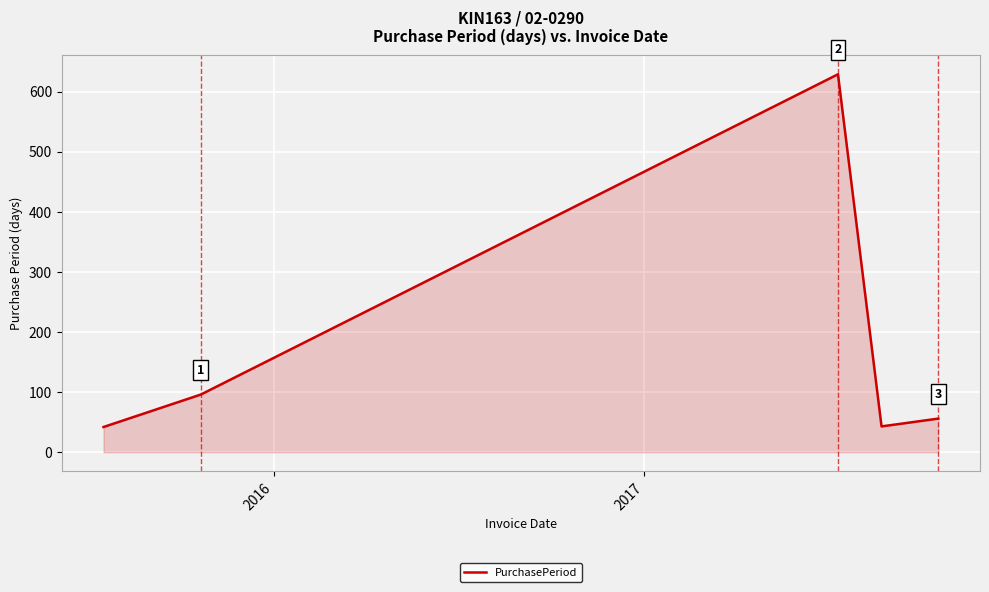

What is the maximum value shown in the chart?

629